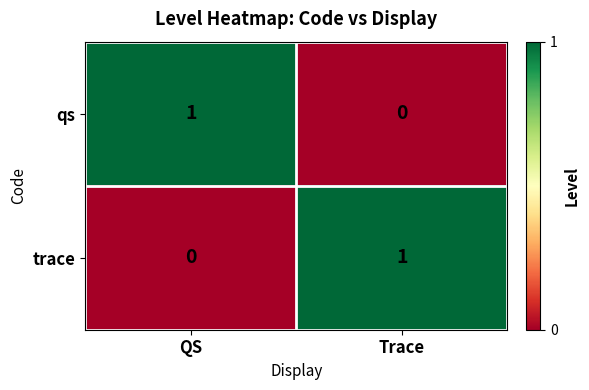

Reading left to right, list all the values displayed in this chart.

qs: 1	0
trace: 0	1